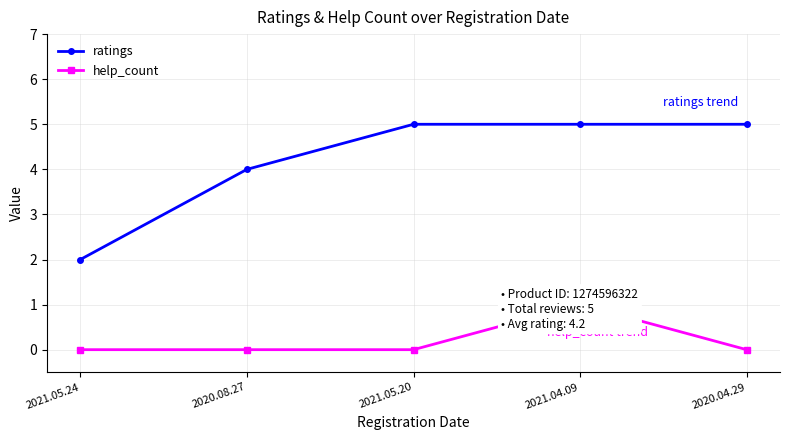

What is the total value across all series at 2021.04.09?

6